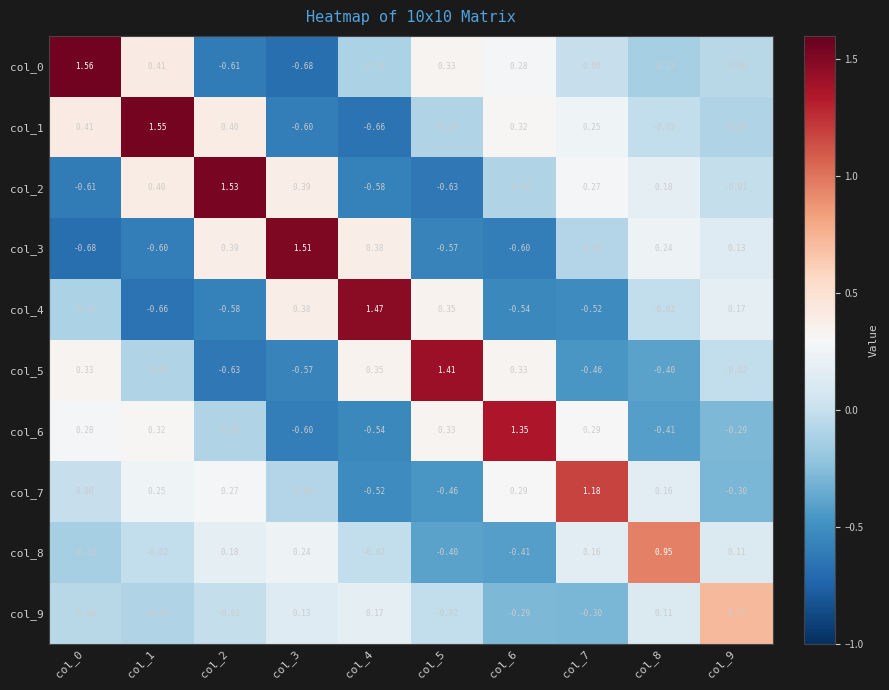

Is the value of col_1 at col_8 greater than the value of col_5 at col_3?

Yes